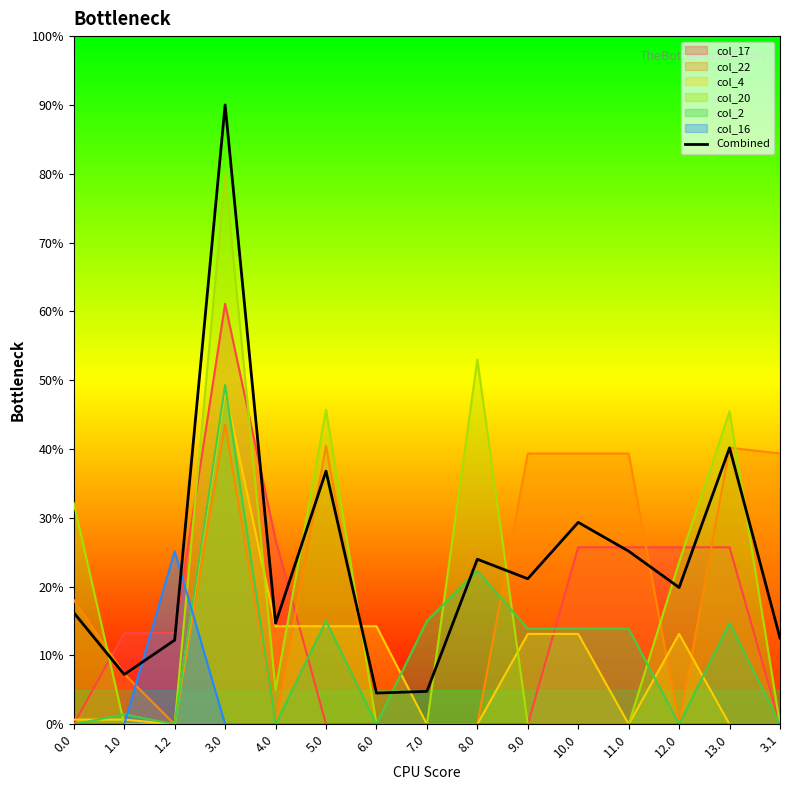

What is the greatest value displayed?

90.0